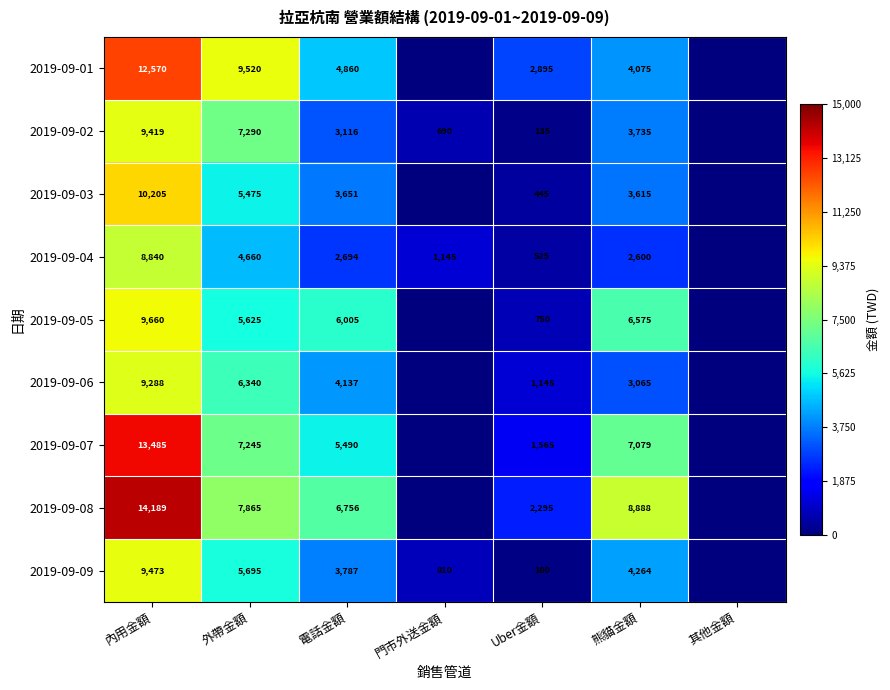

Is the value of 2019-09-08 at 內用金額 greater than the value of 2019-09-05 at 內用金額?

Yes